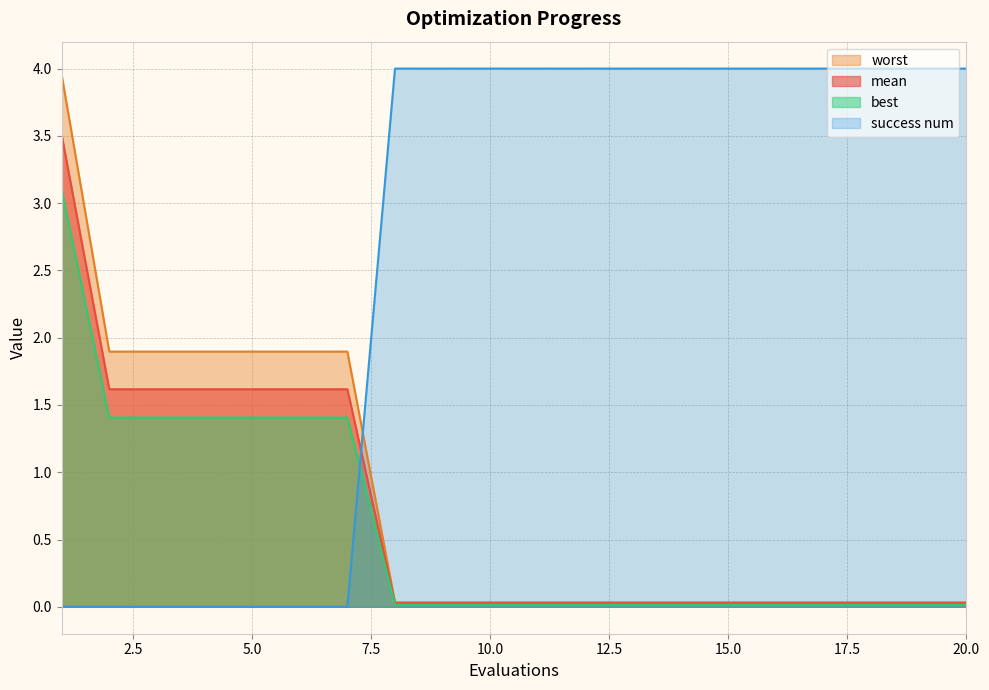

True or false: best has more than 0 points higher than both neighbors.

False